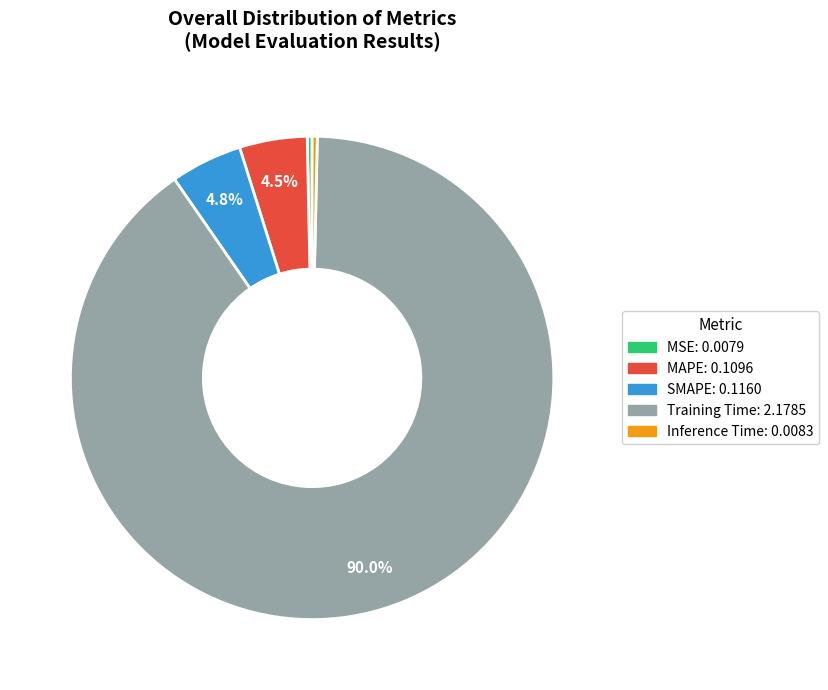

To the nearest percent, what portion does SMAPE represent?

5%